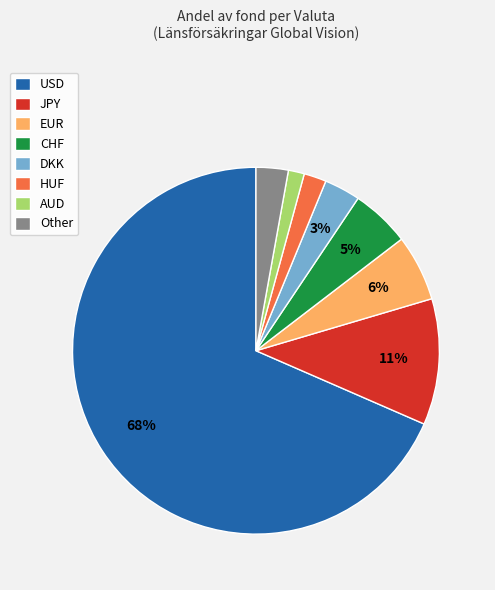

To the nearest percent, what is the average slice percentage?

12%